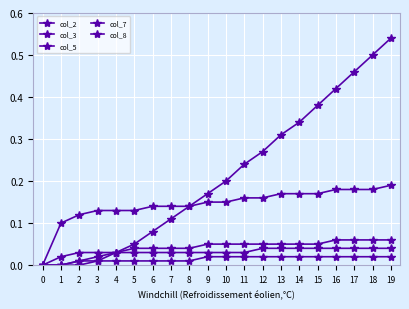

True or false: col_3 has more than 2 interior local peaks.

False